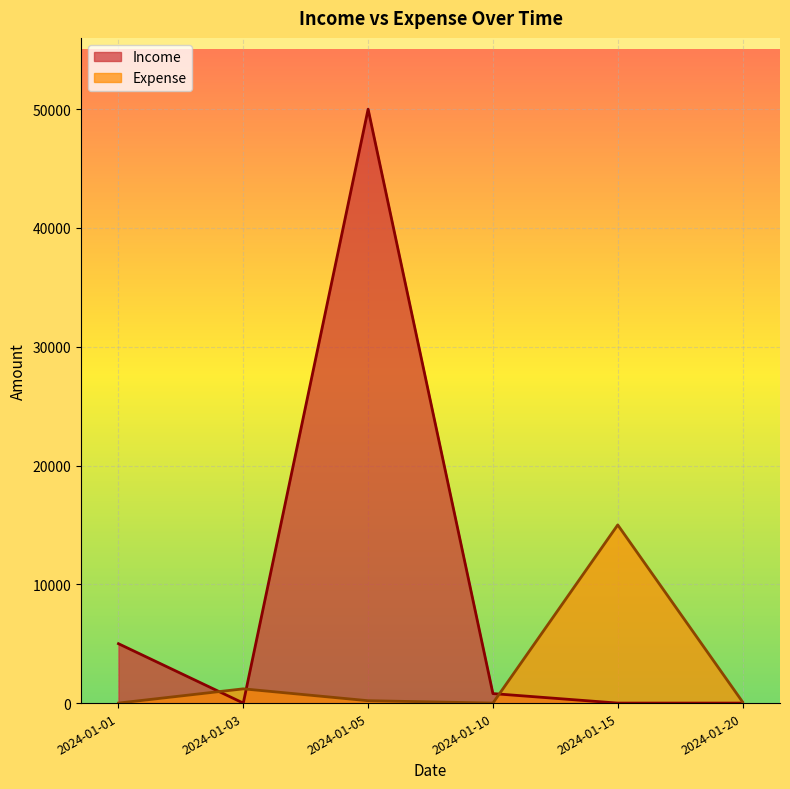

Reading left to right, extract all data points from this chart.

Income: 5000	0	50000	800	0	0
Expense: 0	1200	200	0	15000	100